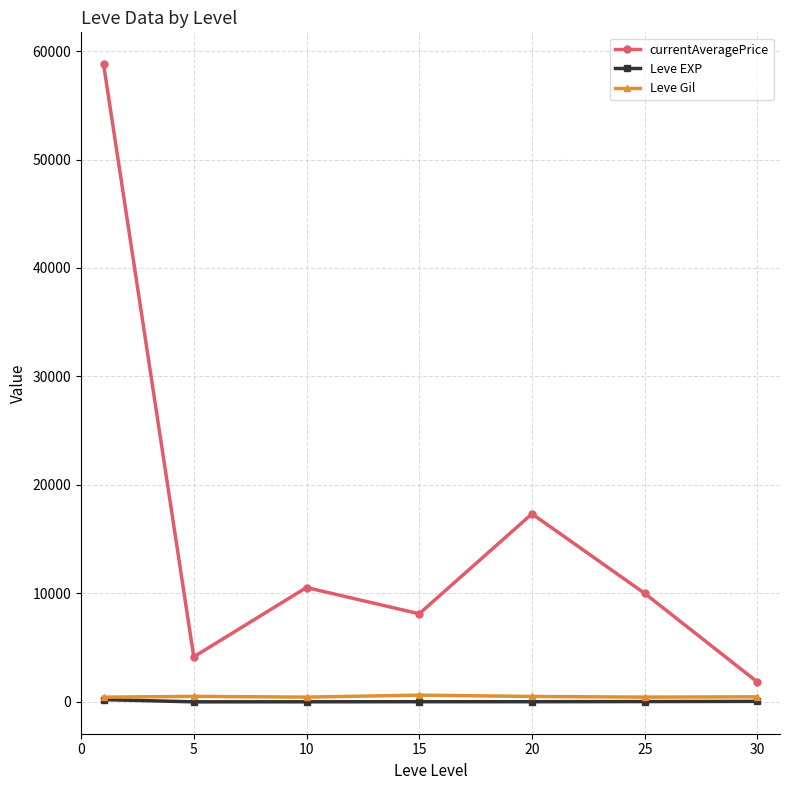

True or false: Leve EXP and currentAveragePrice intersect in this chart.

False